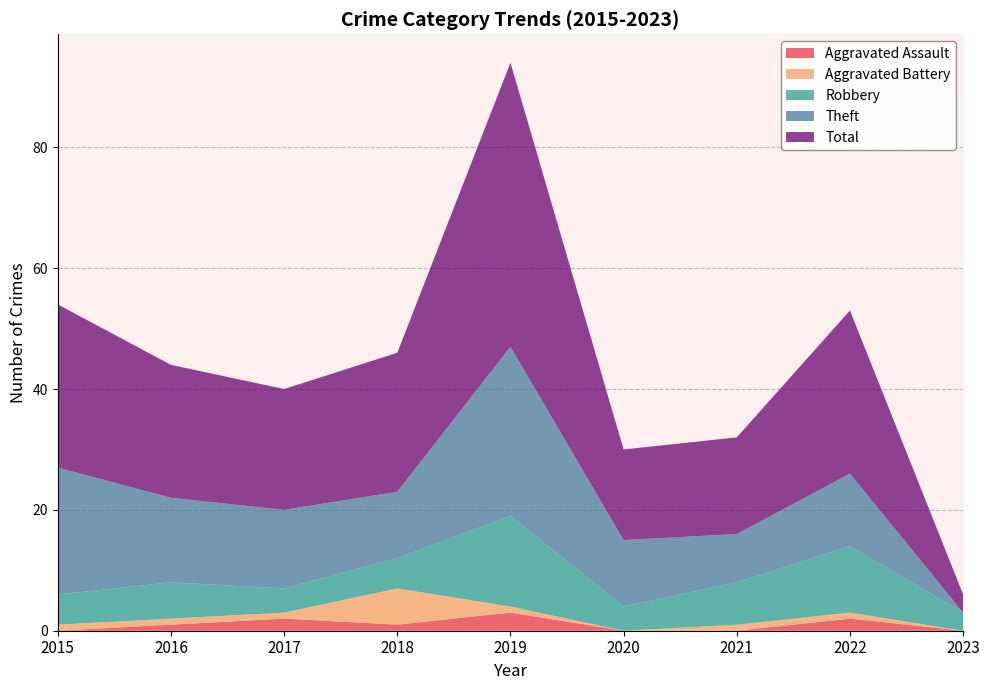

Which category has the highest value in the Aggravated Assault series?

2019